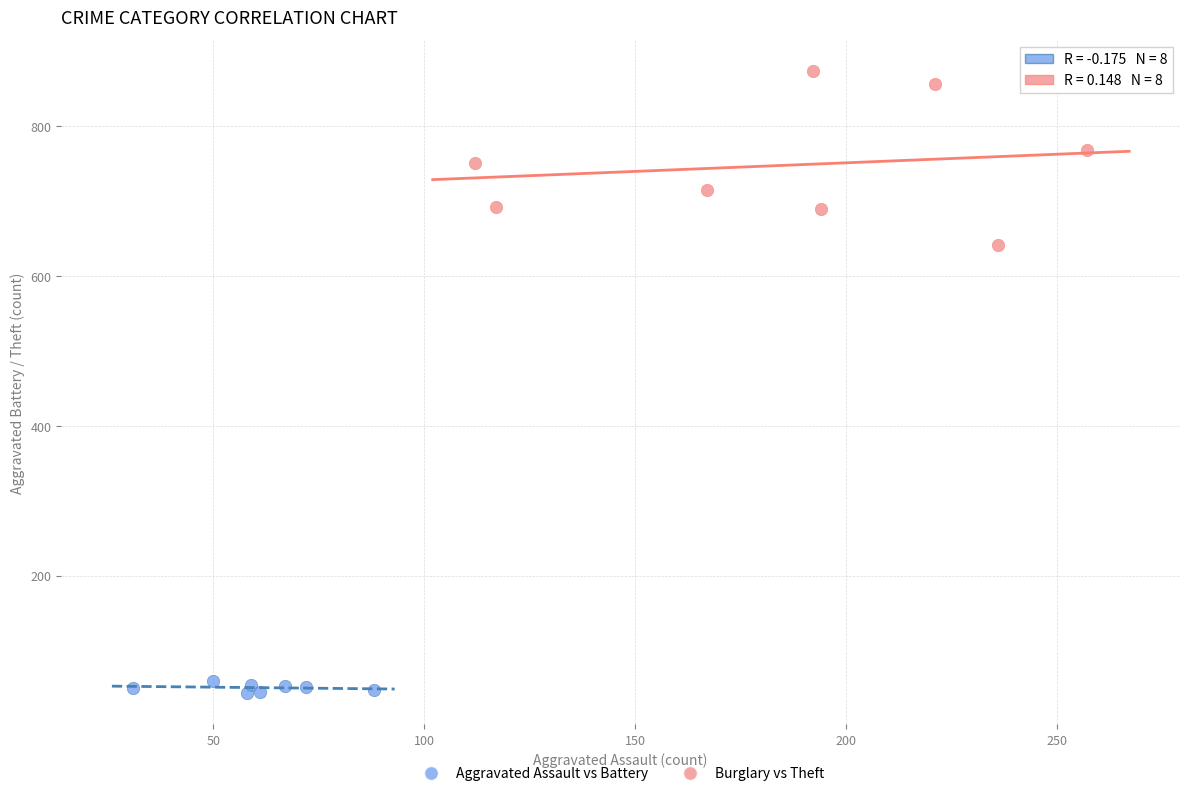

Which series reaches the maximum Y coordinate?

Burglary vs Theft